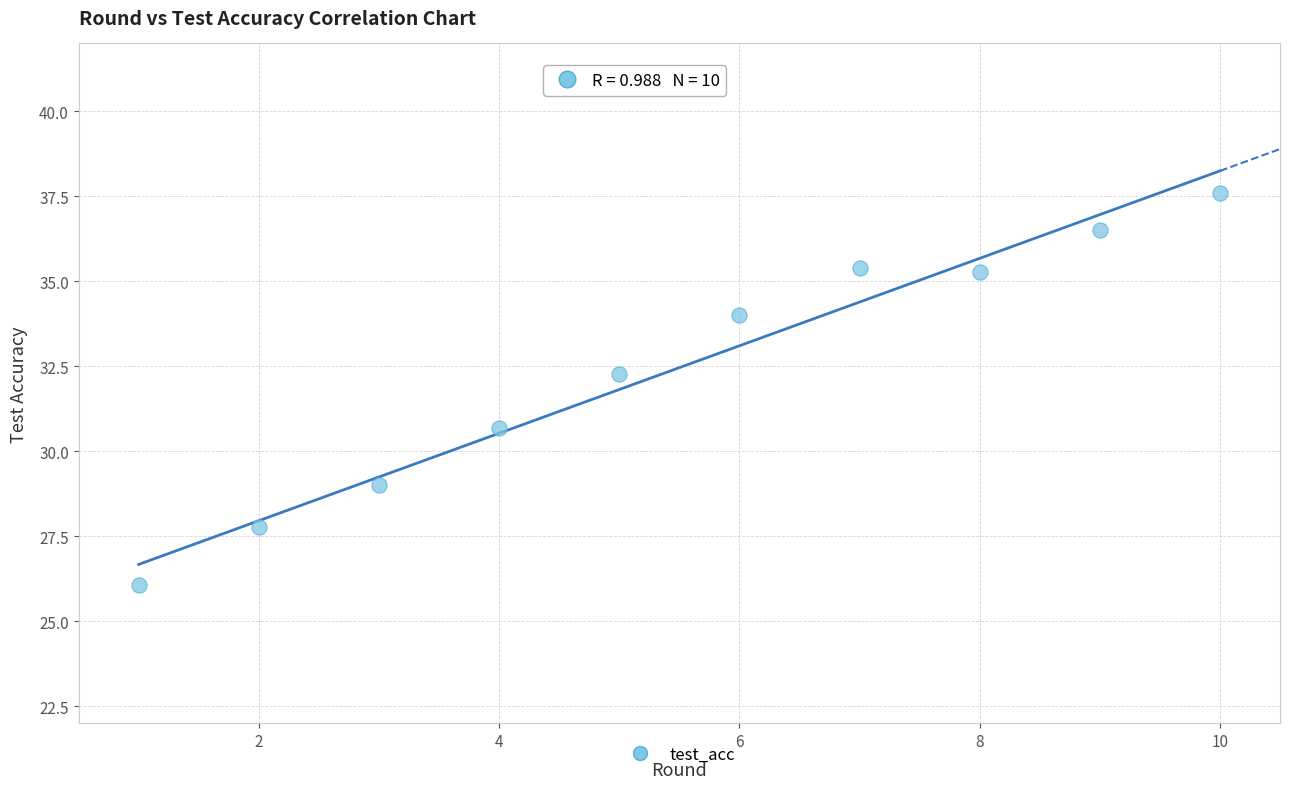

What is the average X value?

5.5